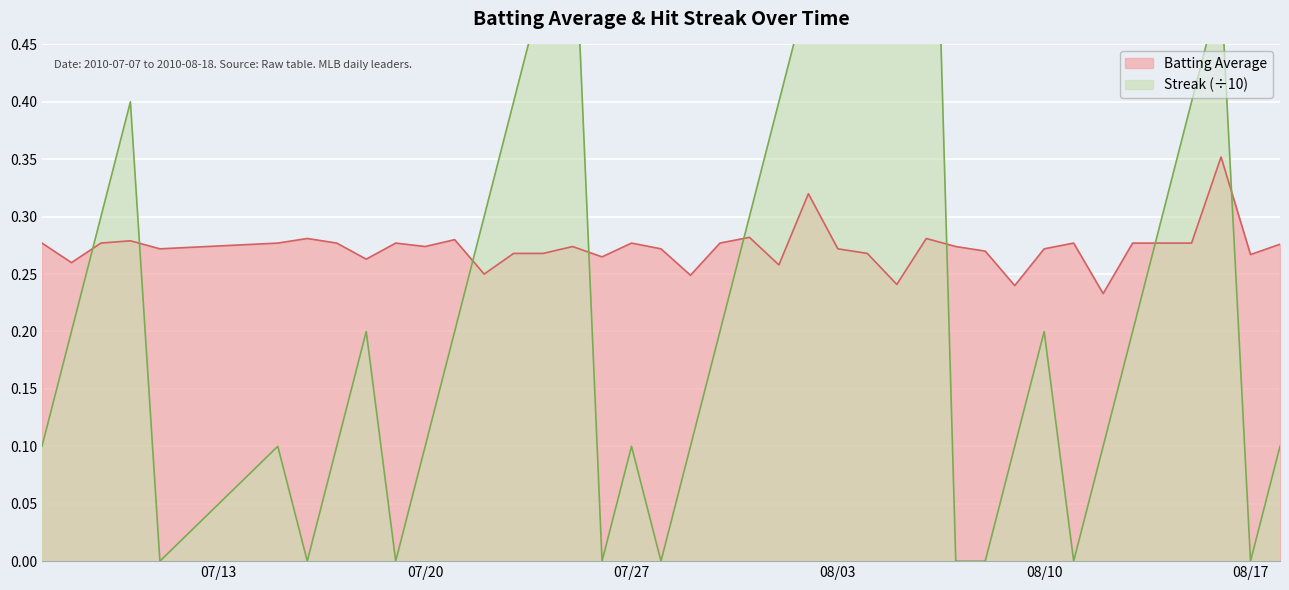

How many intersections are there between Streak and Batting Average?

8